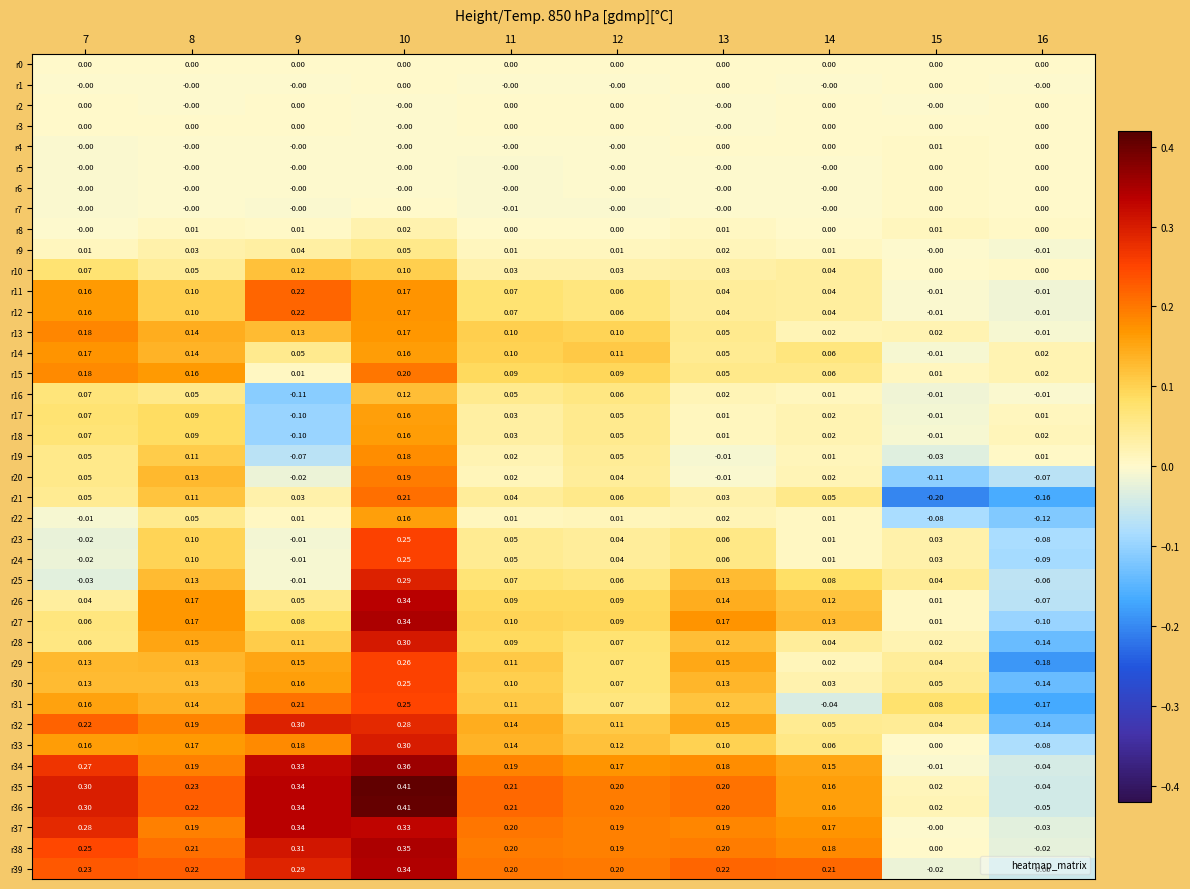

Is the value of r29 at 8 greater than the value of r9 at 13?

Yes